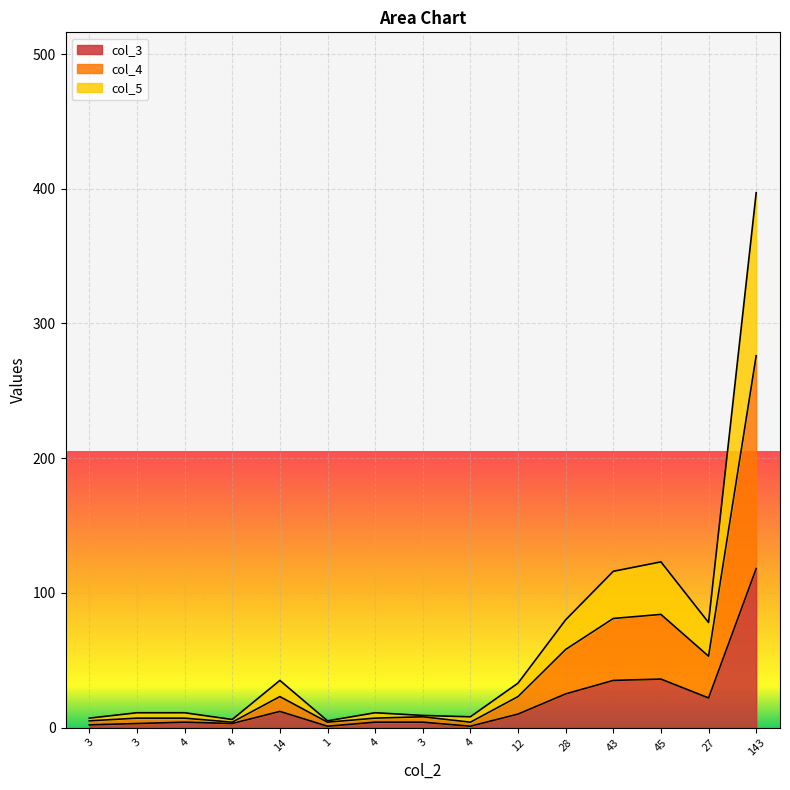

What is the total value across all series at 43?

116